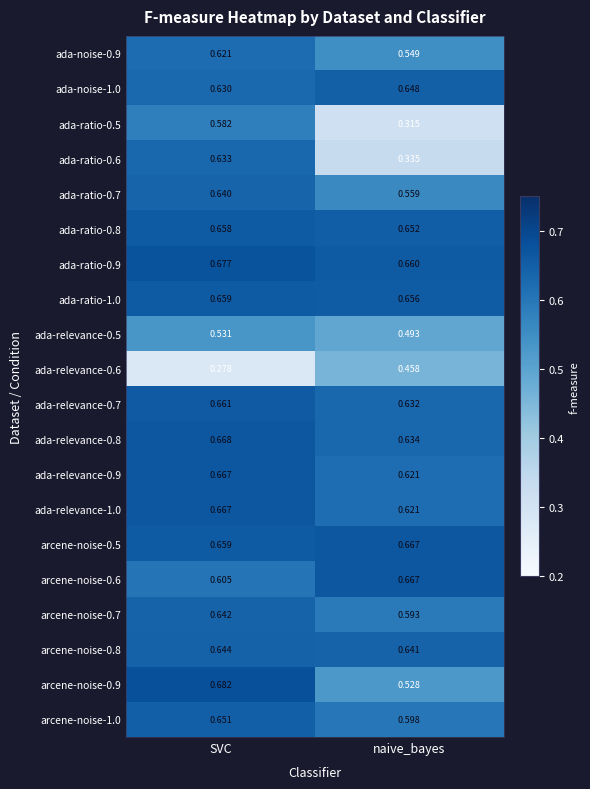

At which category does the chart reach its peak across all series?

SVC